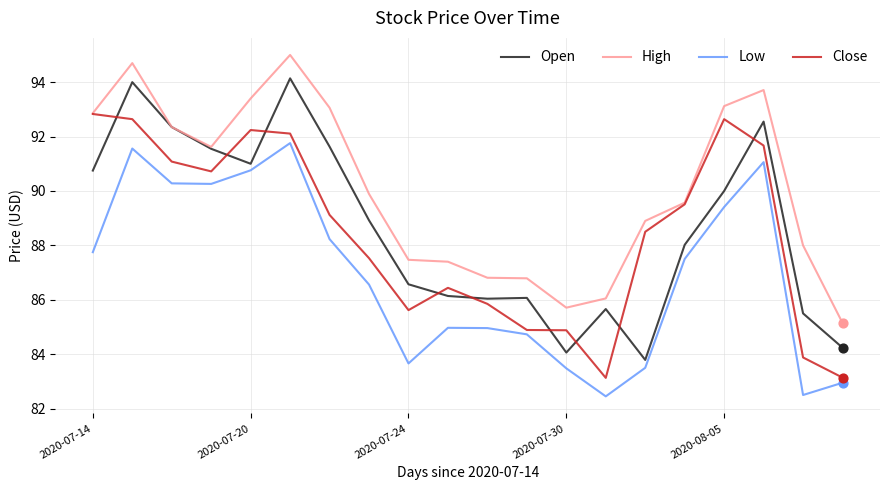

Which series has the largest total across all categories?

High